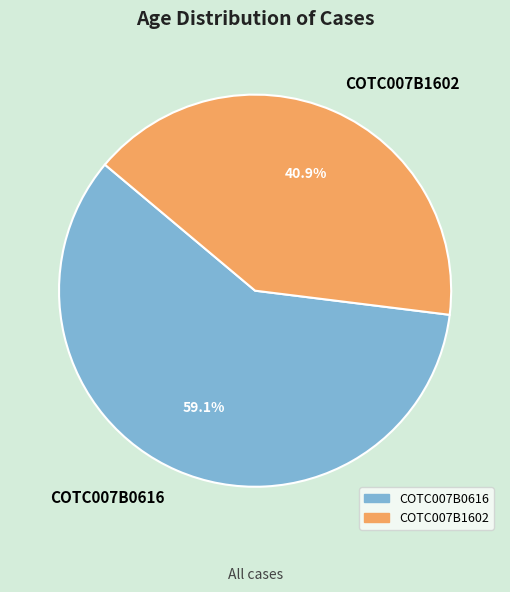

To the nearest percent, what is the average slice percentage?

50%